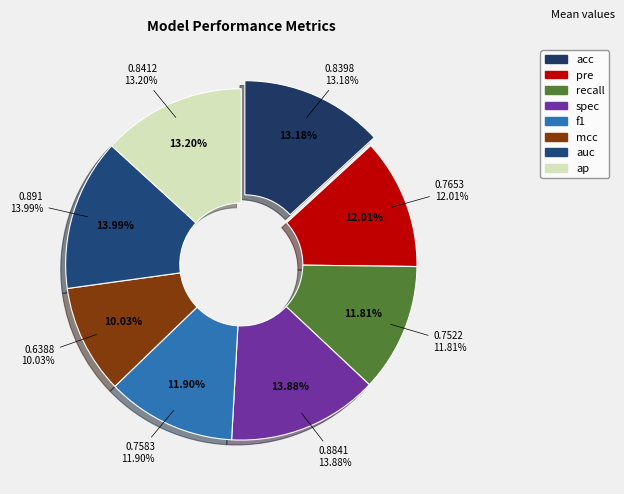

Which has a higher value, ap or mcc?

ap